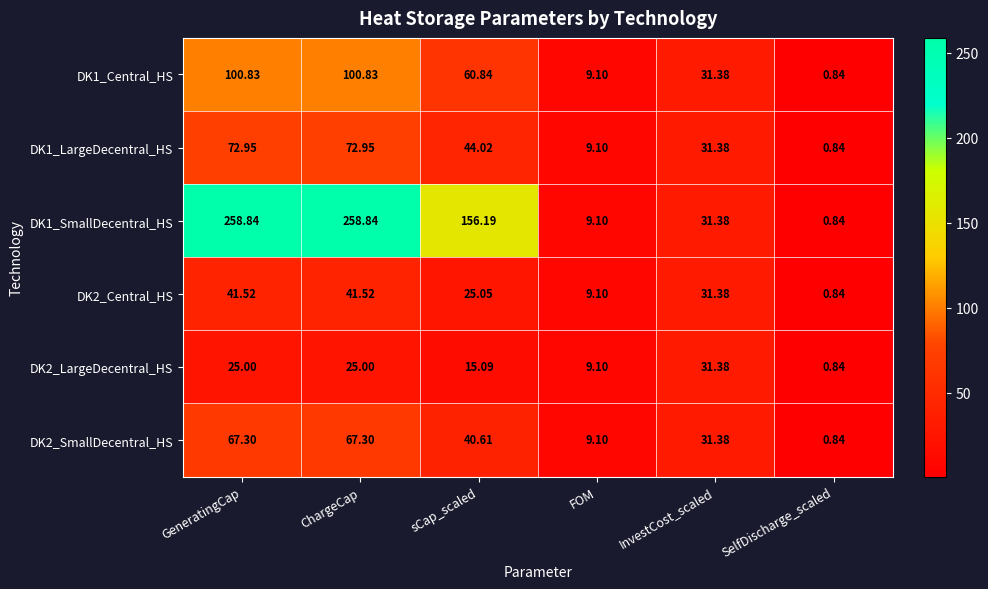

Which category has the lowest value across all series?

SelfDischarge_scaled